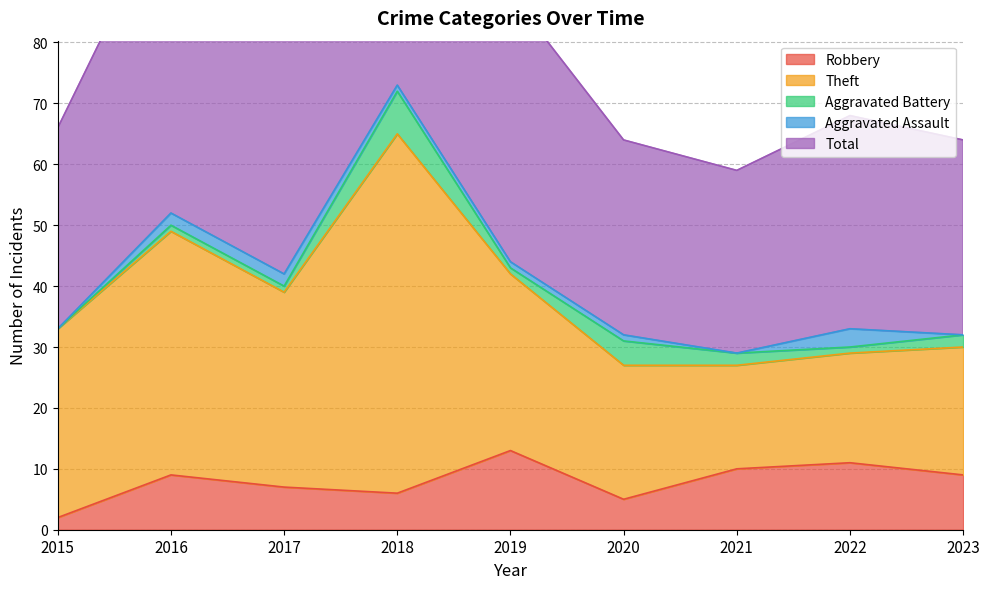

Which has a higher value, 2015 or 2021?

2021